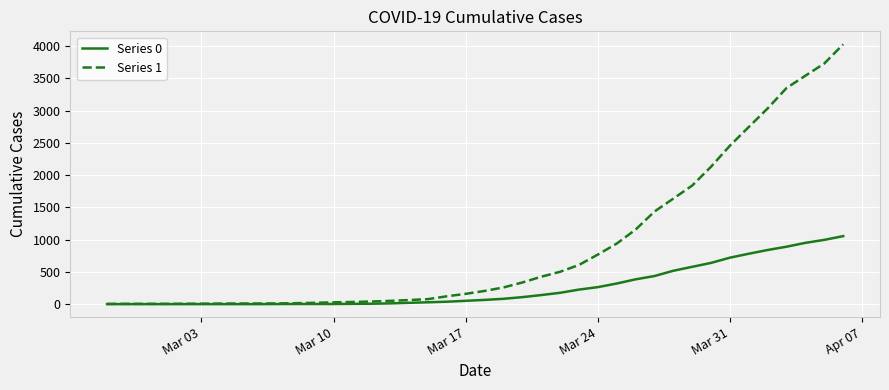

List the series in order of their peak value, lowest first.

Series 0, Series 1